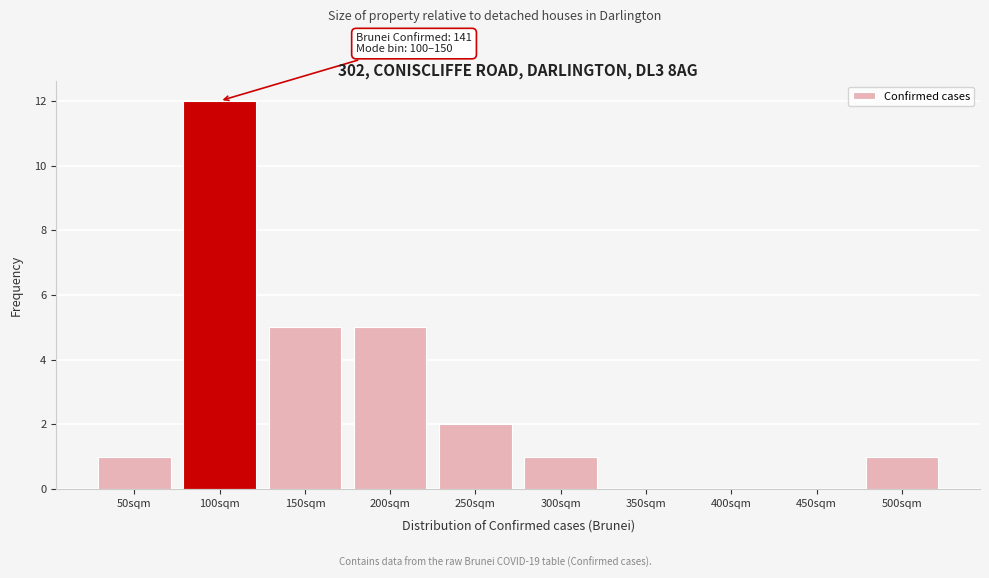

Reading left to right, extract all data points from this chart.

50sqm=1	100sqm=12	150sqm=5	200sqm=5	250sqm=2	300sqm=1	350sqm=0	400sqm=0	450sqm=0	500sqm=1